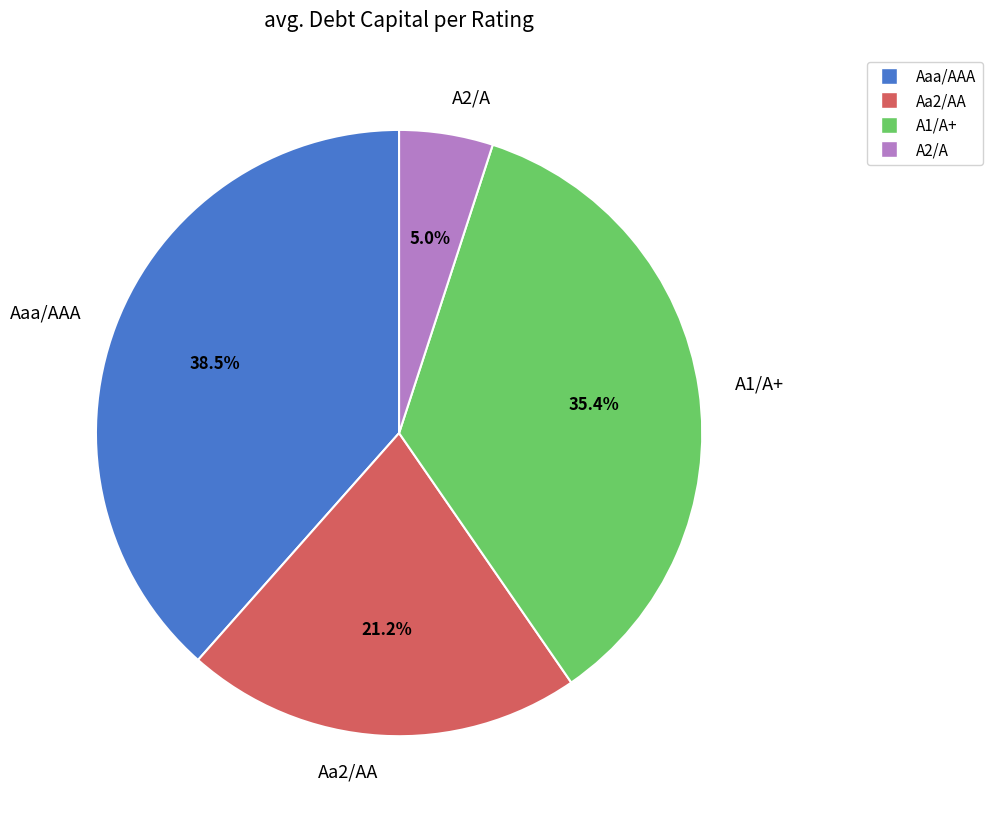

Between Aaa/AAA and A2/A, which is larger?

Aaa/AAA